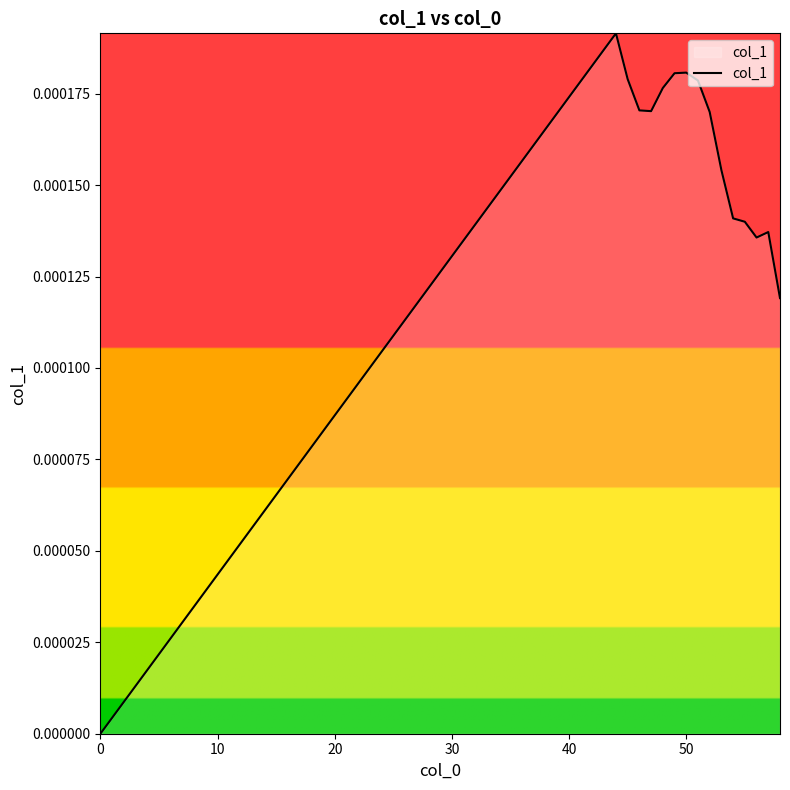

How many lines are shown in the chart?

1